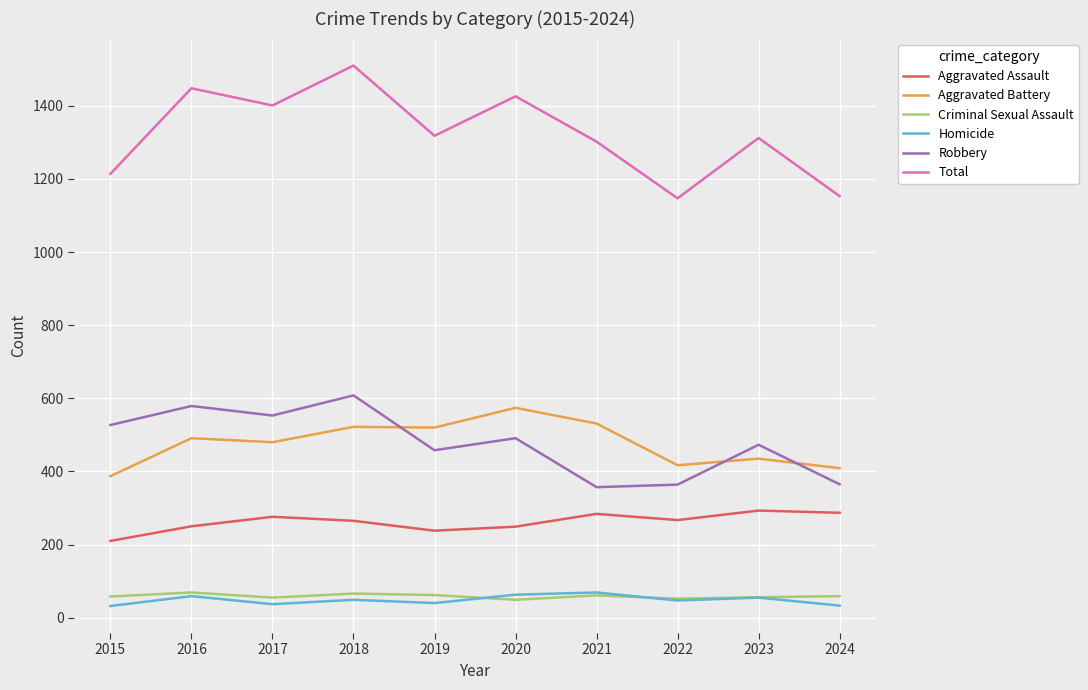

What is the minimum value for Robbery?

357